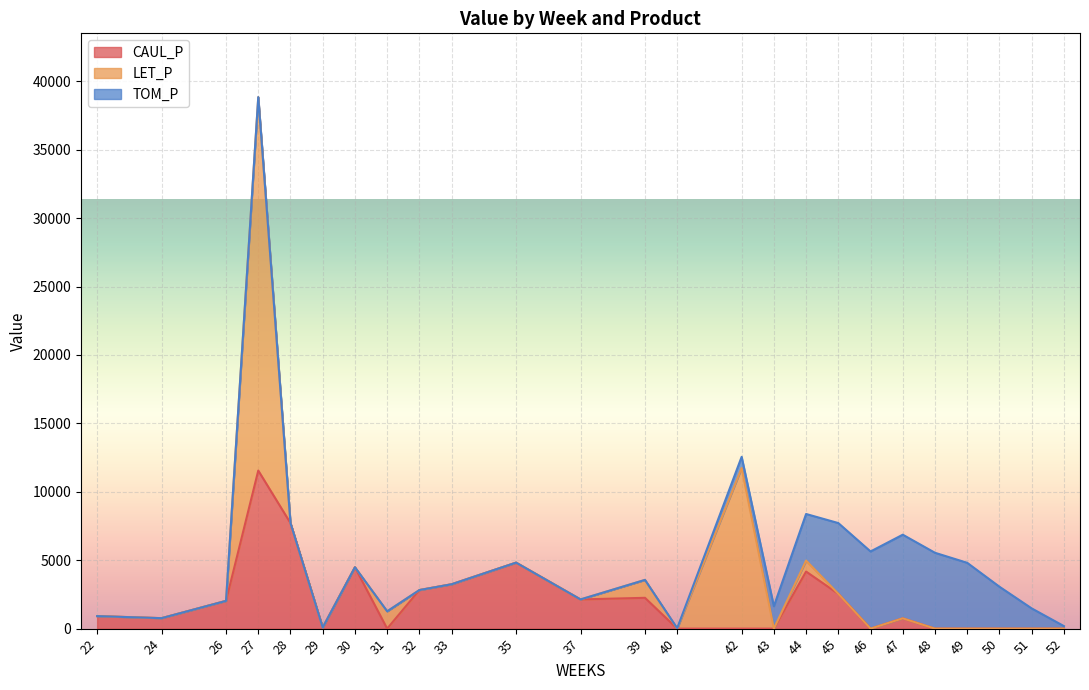

What is the average value of the LET_P series?

2120.5